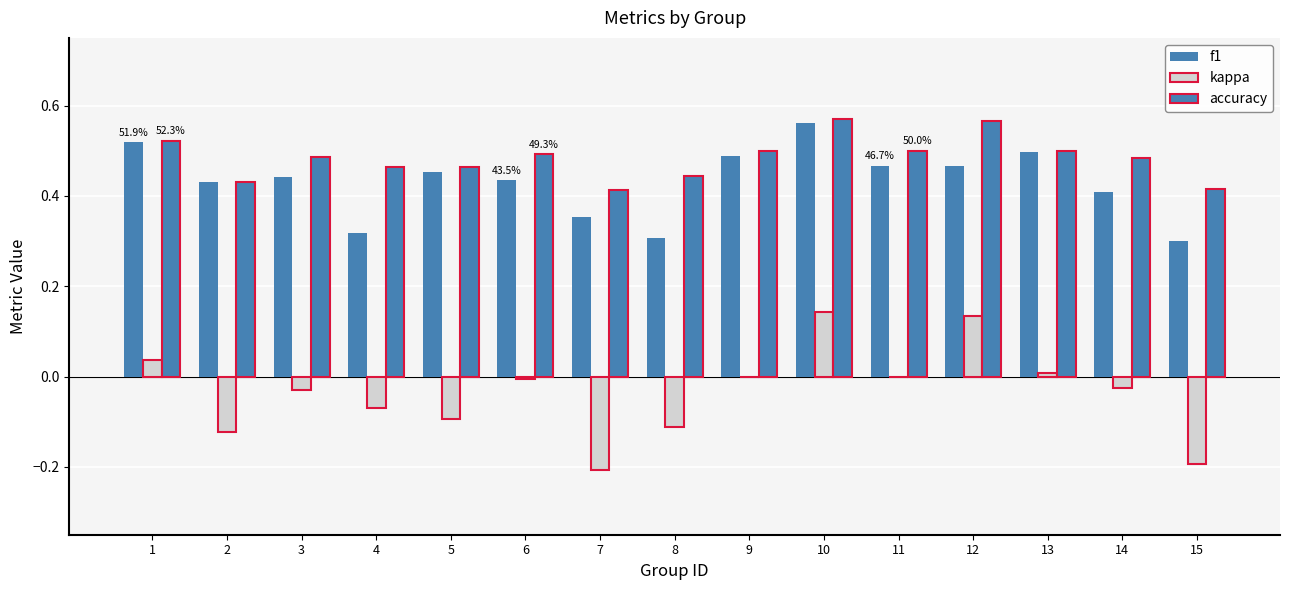

Which series has the largest total across all categories?

accuracy